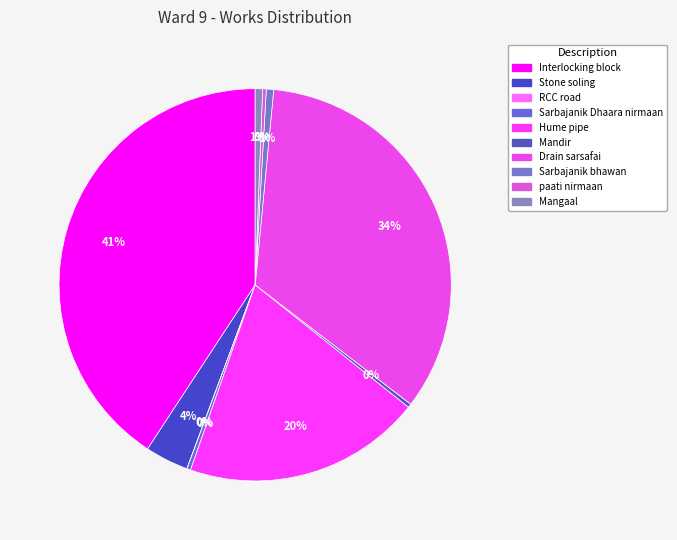

To the nearest percent, what is the difference between the largest and smallest slice percentages?

41%